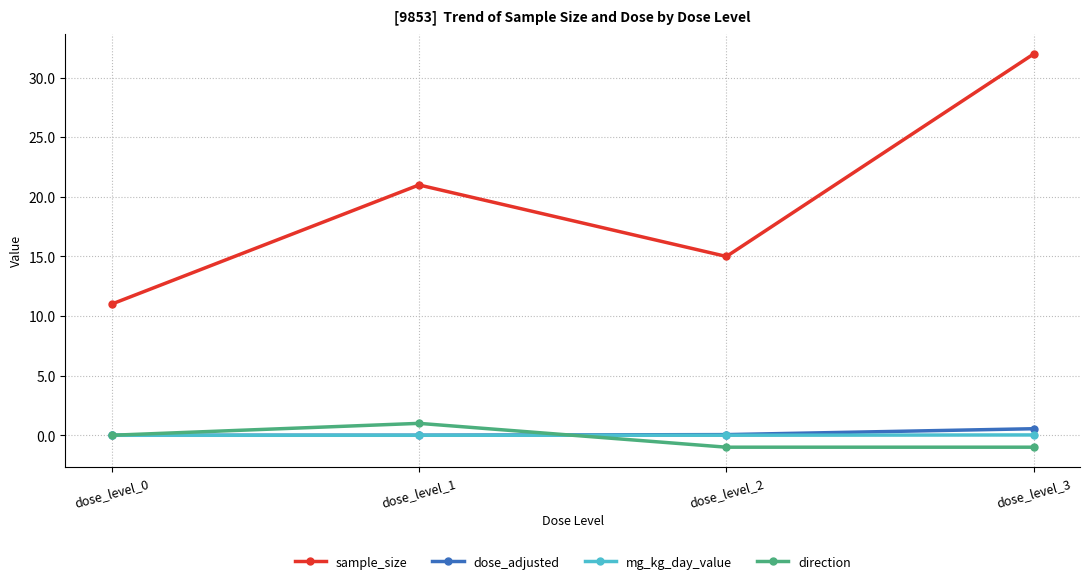

How many data points does each series have?

4